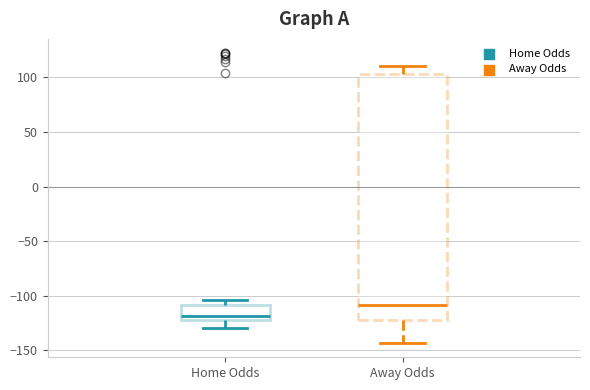

Where does the median line of the box for Away Odds sit on the y-axis? The values are not printed on the chart, so give them approximately, as read against the axis.

-110